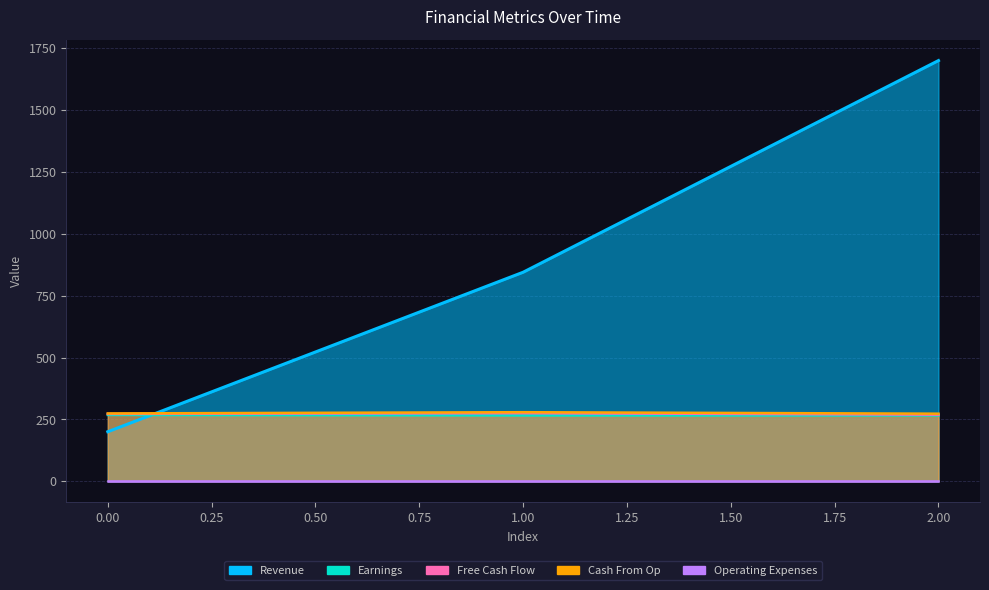

Does the chart have visible grid lines?

Yes